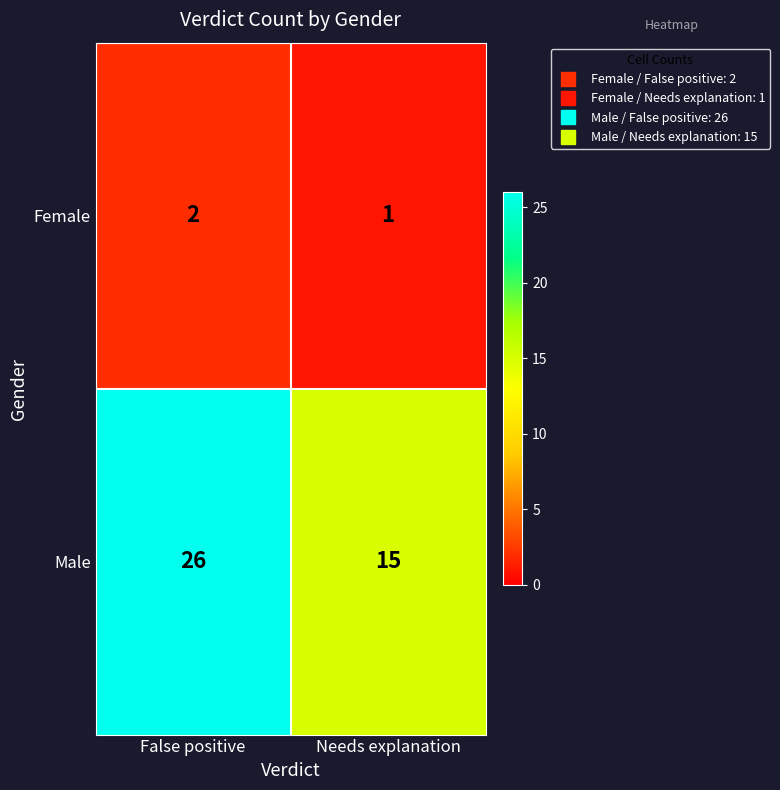

What is the difference between the highest and lowest values at False positive?

24